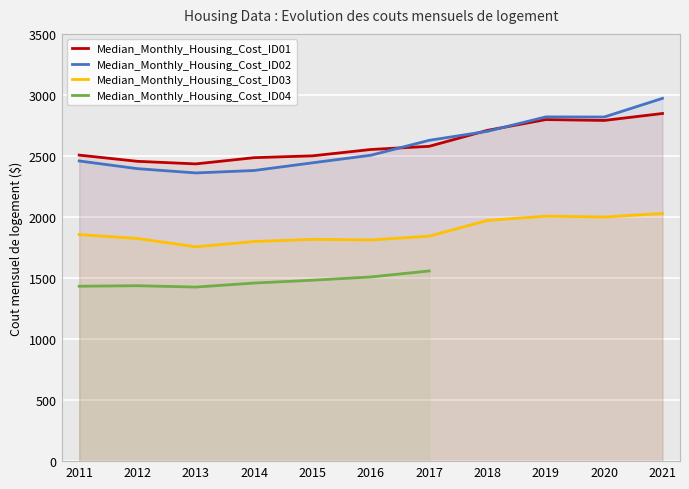

Which has a higher value, 2020 or 2017?

2020